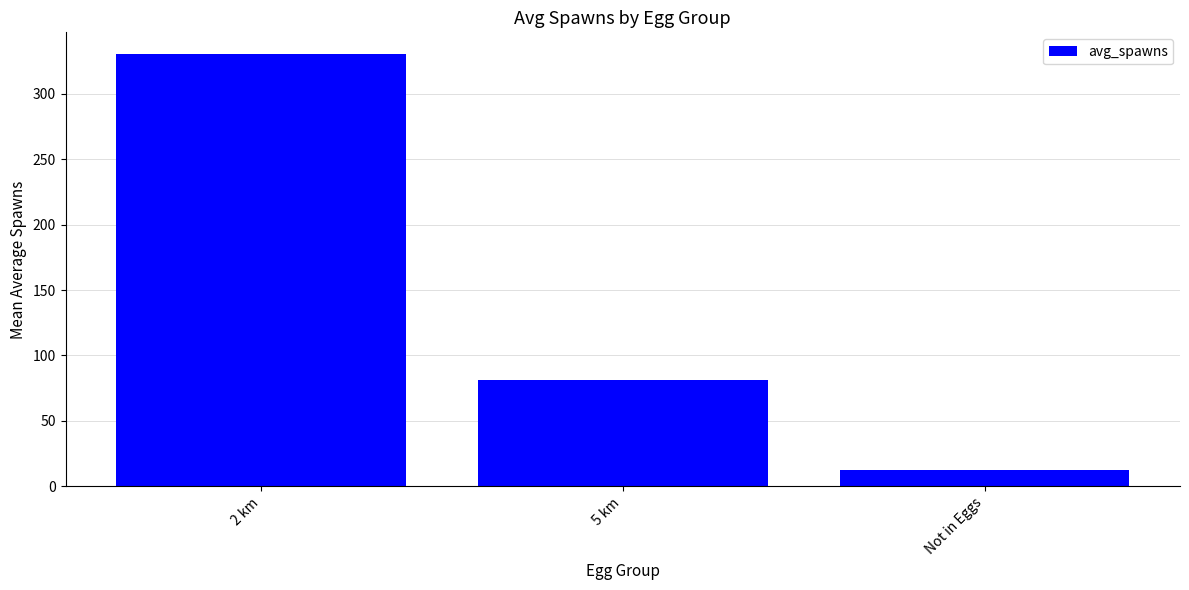

What is the change in value from 2 km to 5 km?

-249.0